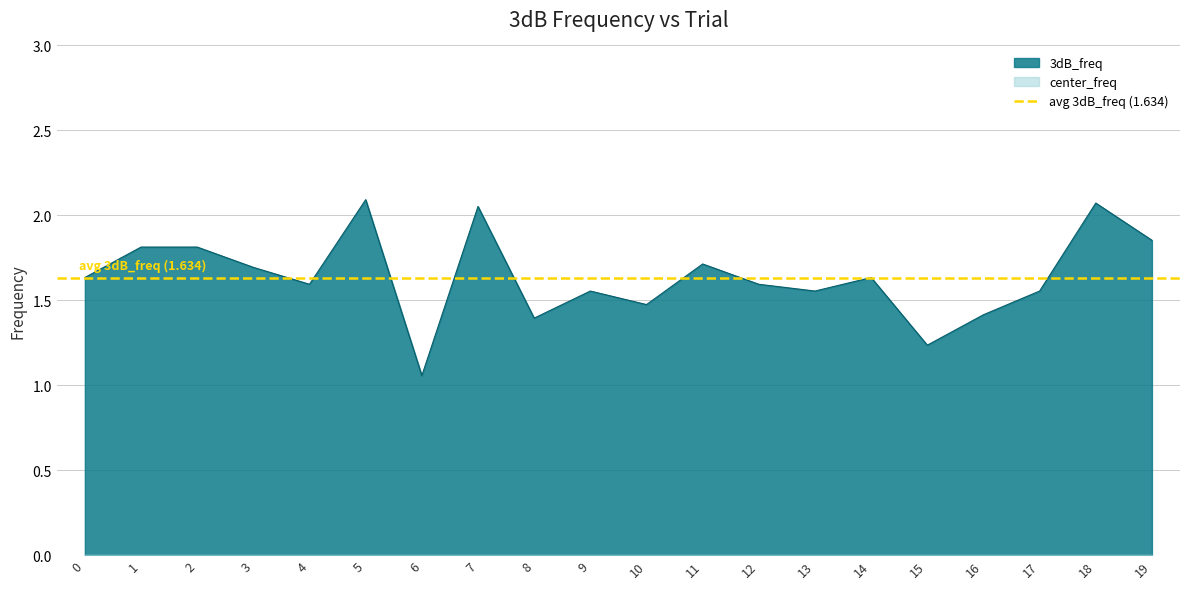

Is it true that the value at 15 is 1.2?

True